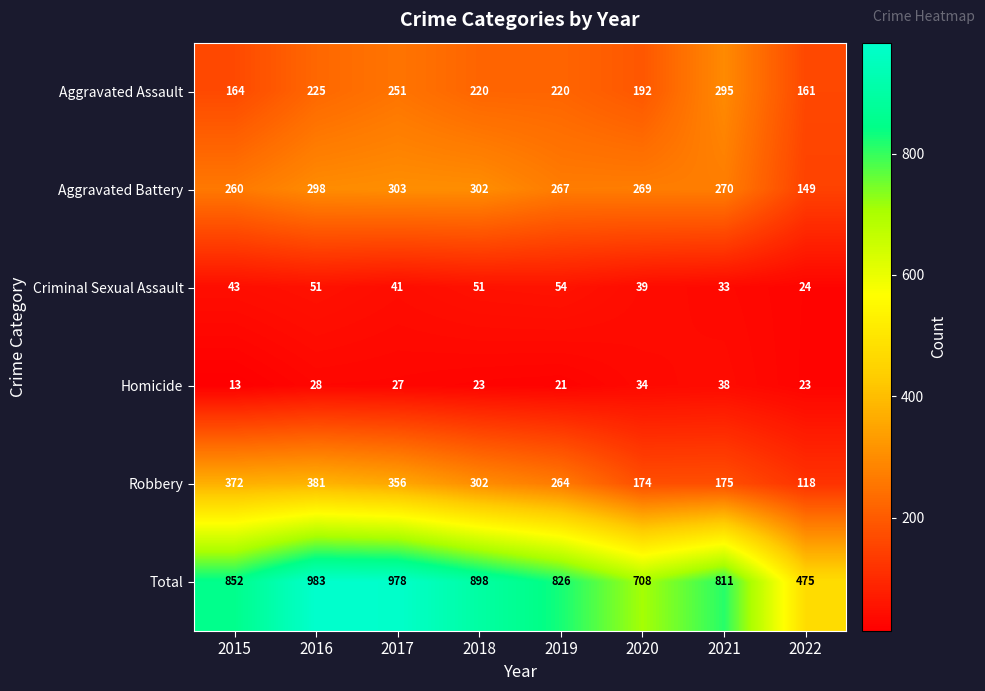

List the series in order of their peak value, lowest first.

Homicide, Criminal Sexual Assault, Aggravated Assault, Aggravated Battery, Robbery, Total